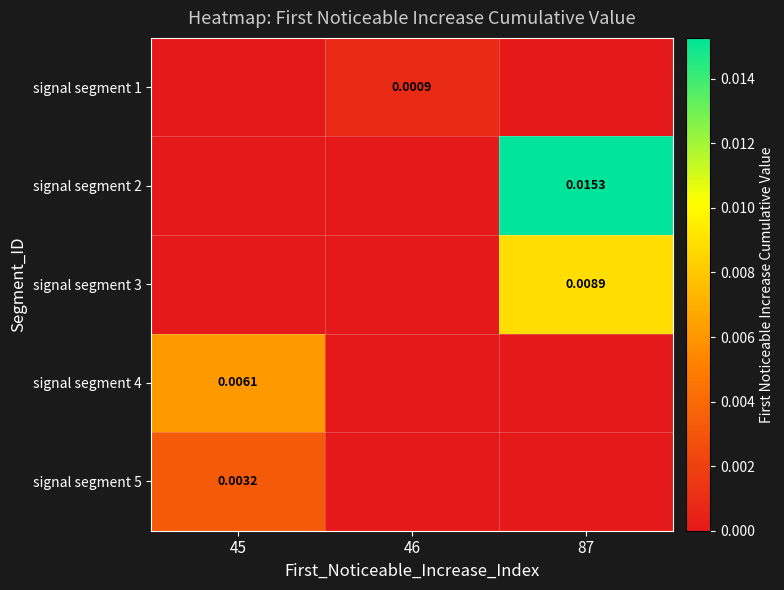

Where is signal segment 1 nearest to the value 0?

45